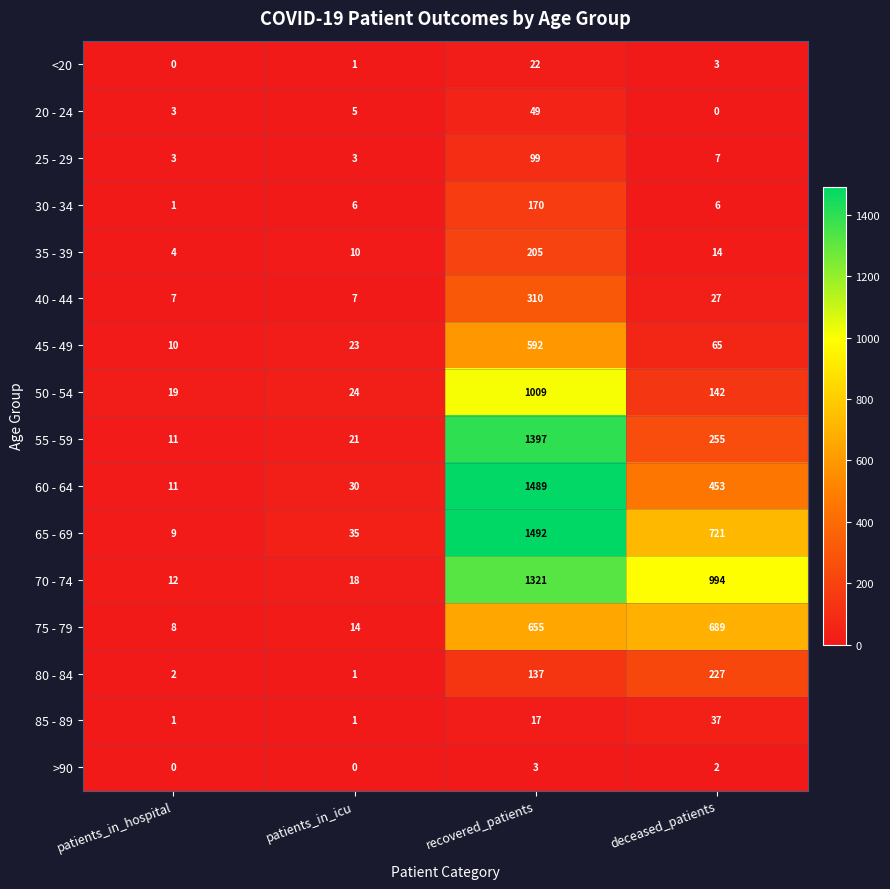

At which label is 80 - 84 closest to 114?

recovered_patients